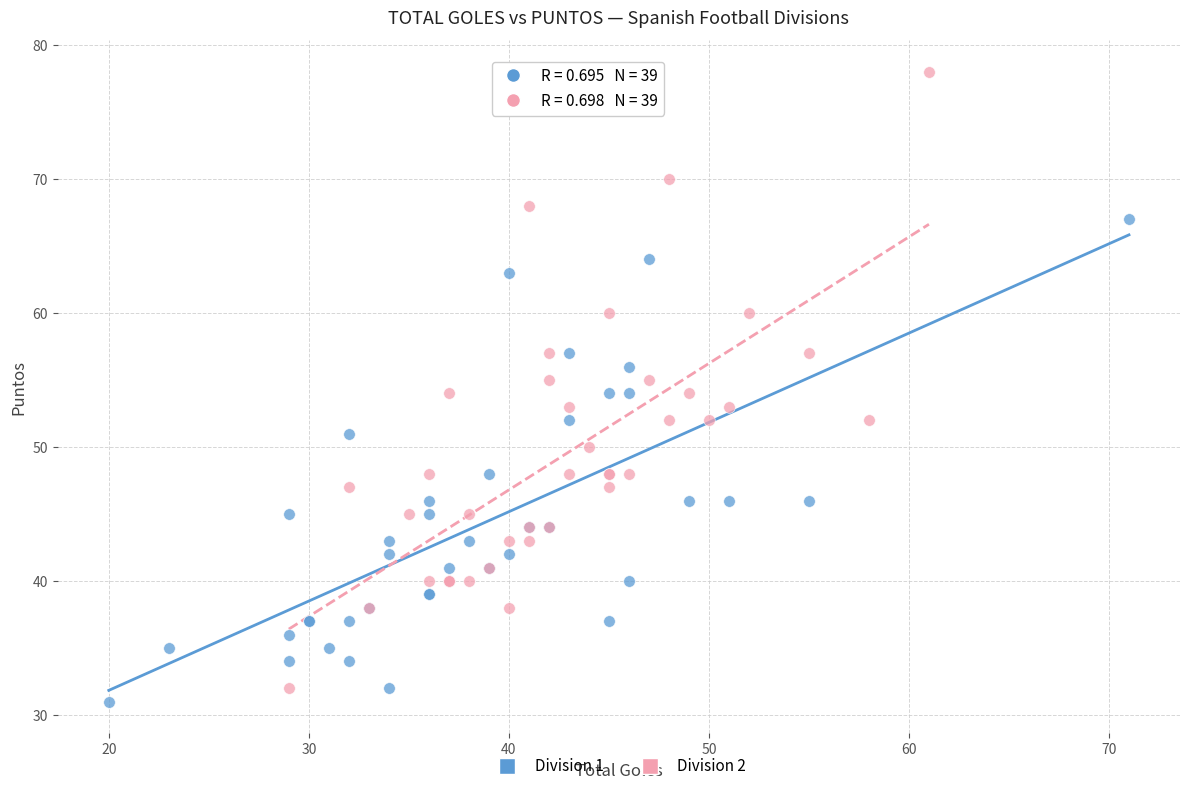

Which series has the widest spread of Y values?

Division 2